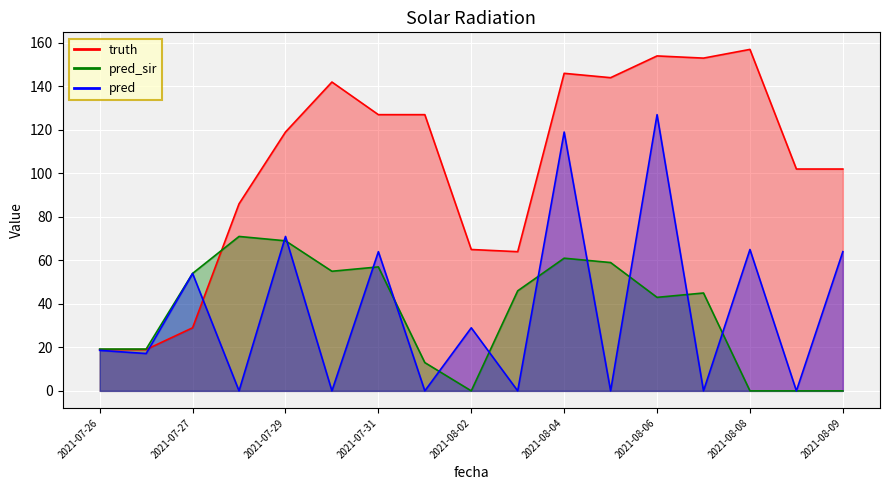

At which category is the sum across all series the highest?

2021-08-04